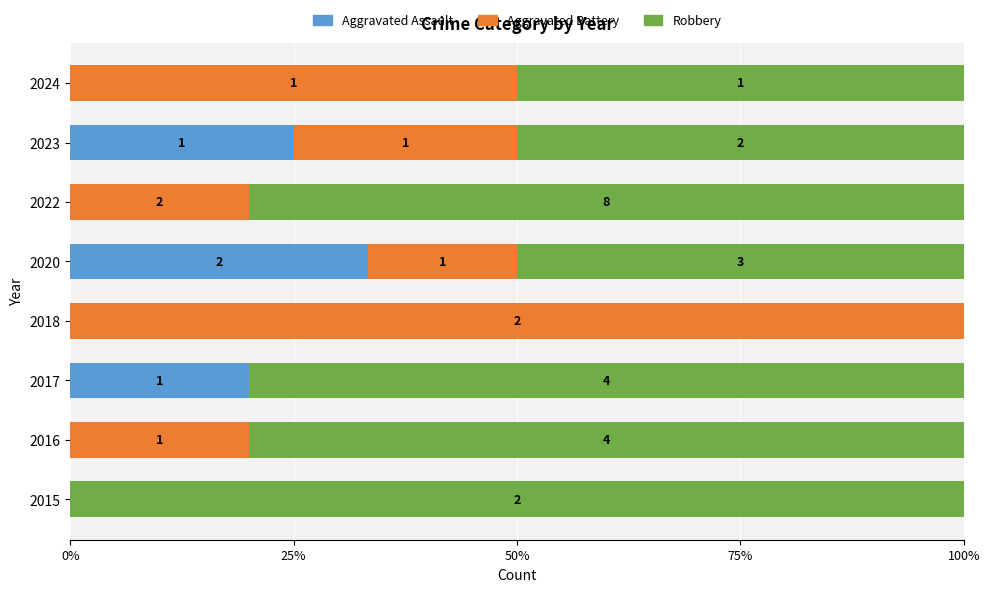

What is the difference between the maximum and second lowest values in the Robbery series?

50.0